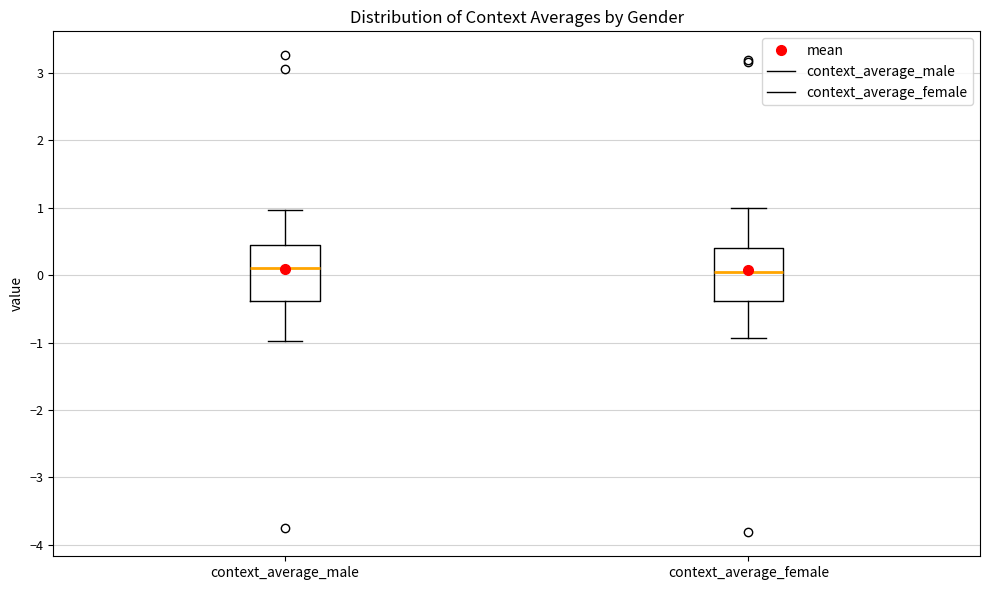

Reading left to right, transcribe this box plot: for each box, give where its median line is, the range the box spans, and where its two whiskers end, as read against the y-axis. The values are not printed on the chart, so give them approximately, as read against the axis.

context_average_male: median 0.1, box -0.4 to 0.4, whiskers -1.0 to 1.0
context_average_female: median 0.0, box -0.4 to 0.4, whiskers -0.9 to 1.0